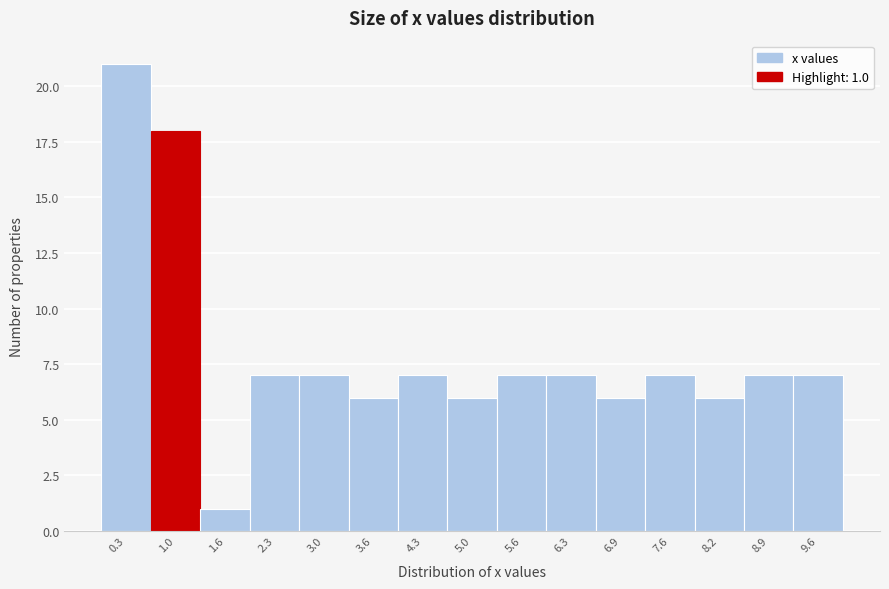

Which range on the x-axis has the tallest bar?

0.00 to 0.66